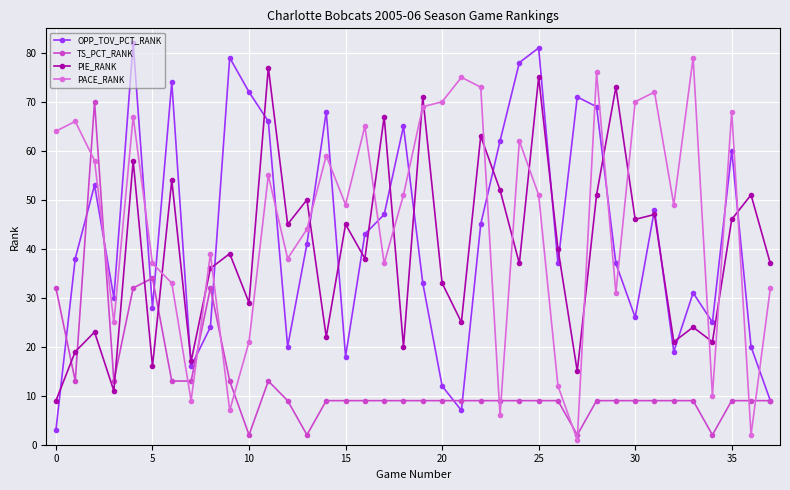

After their last crossing, which series has the higher values: PACE_RANK or TS_PCT_RANK?

PACE_RANK